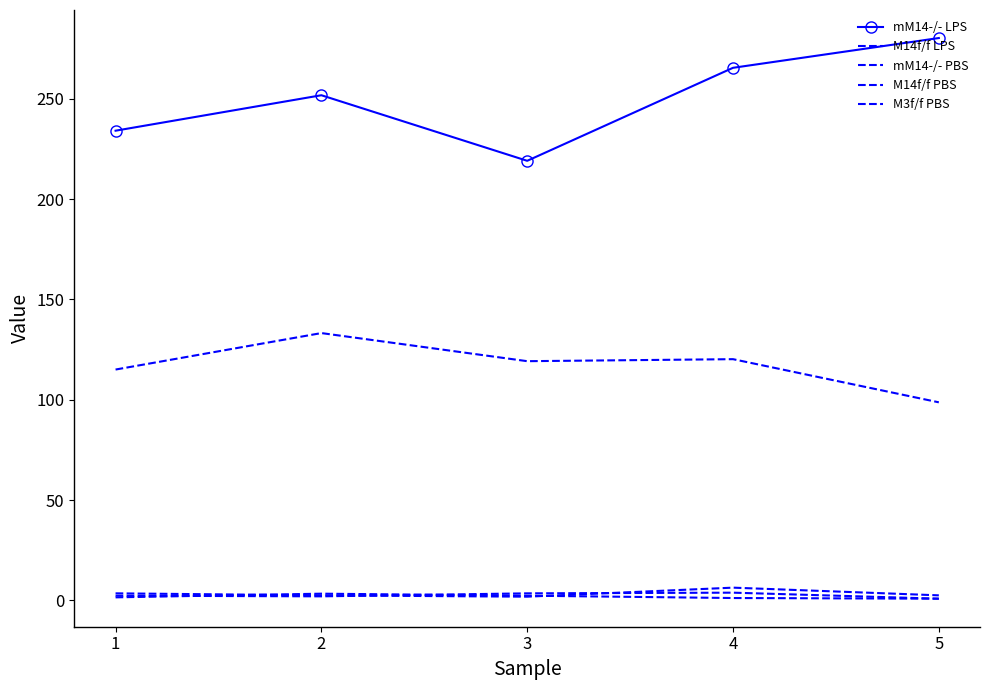

Which has a higher value, 2 or 1?

2